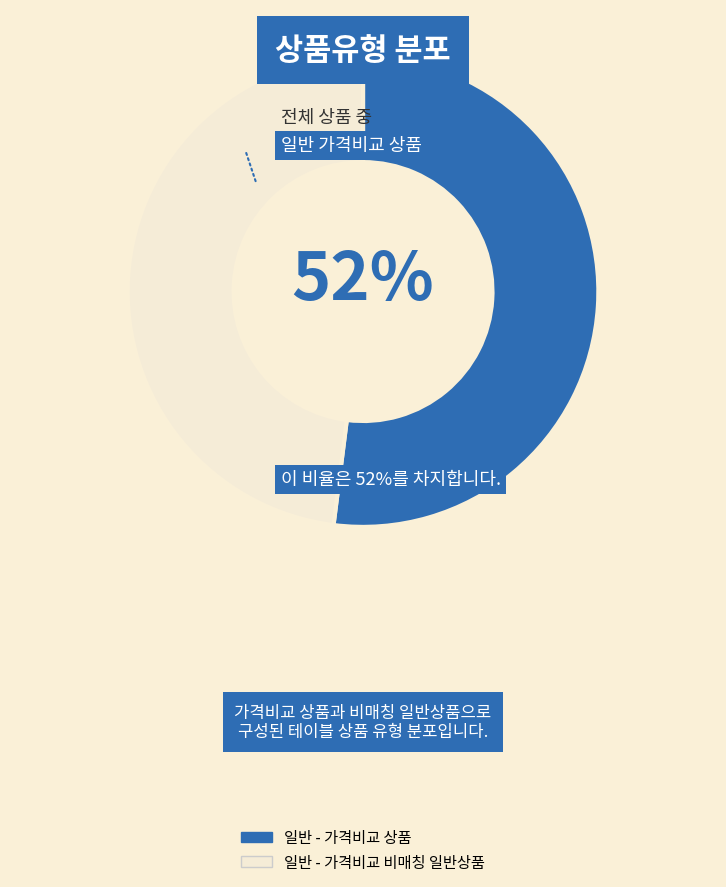

How many segments does this pie chart have?

2